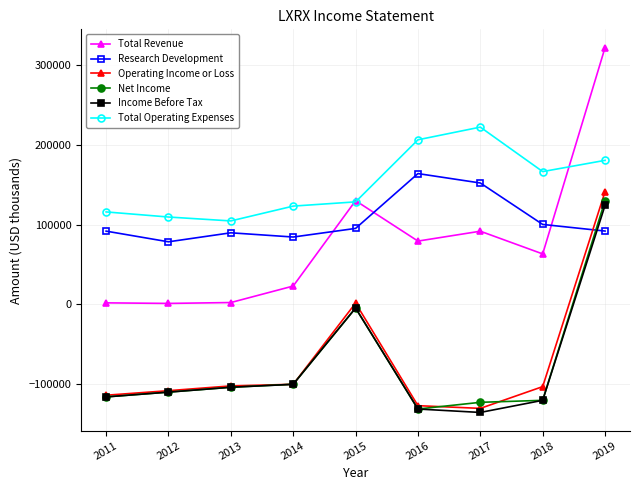

Between 2016 and 2019, which series saw the biggest shift?

Operating Income or Loss